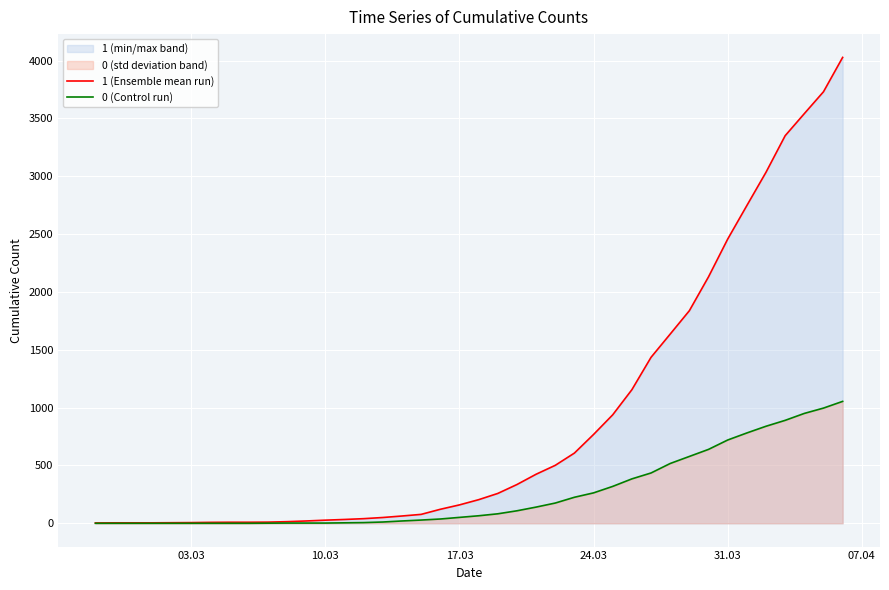

How many data points in 0 (Control run) are less than 65?

20